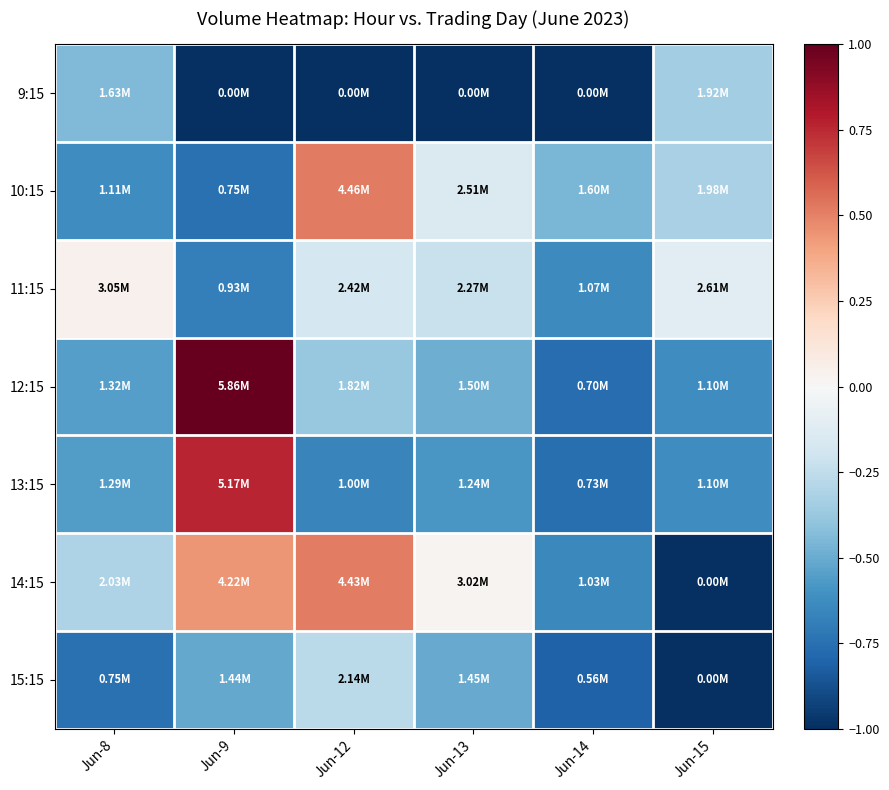

Reading left to right, what are all the values shown in this chart?

9:15: Jun-8=-0.4	Jun-9=-1.0	Jun-12=-1.0	Jun-13=-1.0	Jun-14=-1.0	Jun-15=-0.3
10:15: Jun-8=-0.6	Jun-9=-0.7	Jun-12=0.5	Jun-13=-0.1	Jun-14=-0.5	Jun-15=-0.3
11:15: Jun-8=0.0	Jun-9=-0.7	Jun-12=-0.2	Jun-13=-0.2	Jun-14=-0.6	Jun-15=-0.1
12:15: Jun-8=-0.6	Jun-9=1.0	Jun-12=-0.4	Jun-13=-0.5	Jun-14=-0.8	Jun-15=-0.6
13:15: Jun-8=-0.6	Jun-9=0.8	Jun-12=-0.7	Jun-13=-0.6	Jun-14=-0.8	Jun-15=-0.6
14:15: Jun-8=-0.3	Jun-9=0.4	Jun-12=0.5	Jun-13=0.0	Jun-14=-0.6	Jun-15=-1.0
15:15: Jun-8=-0.7	Jun-9=-0.5	Jun-12=-0.3	Jun-13=-0.5	Jun-14=-0.8	Jun-15=-1.0